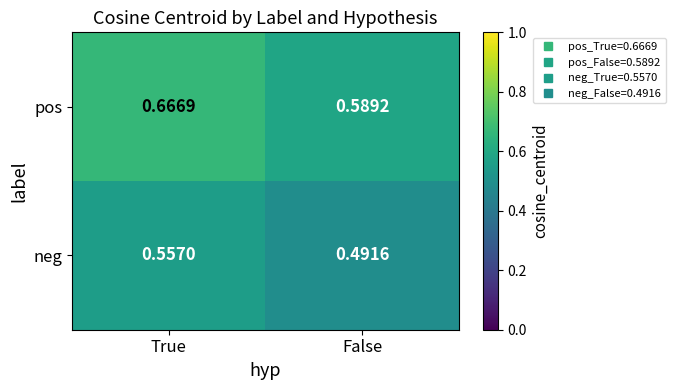

Which series has the largest total across all categories?

pos